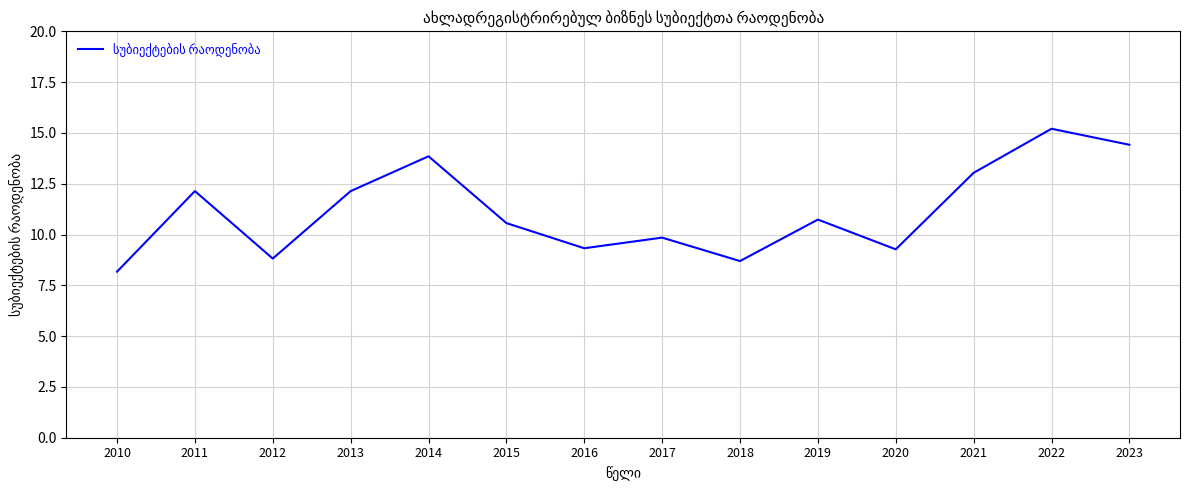

Approximately how many times larger is the value at 2012 compared to 2010?

1.1